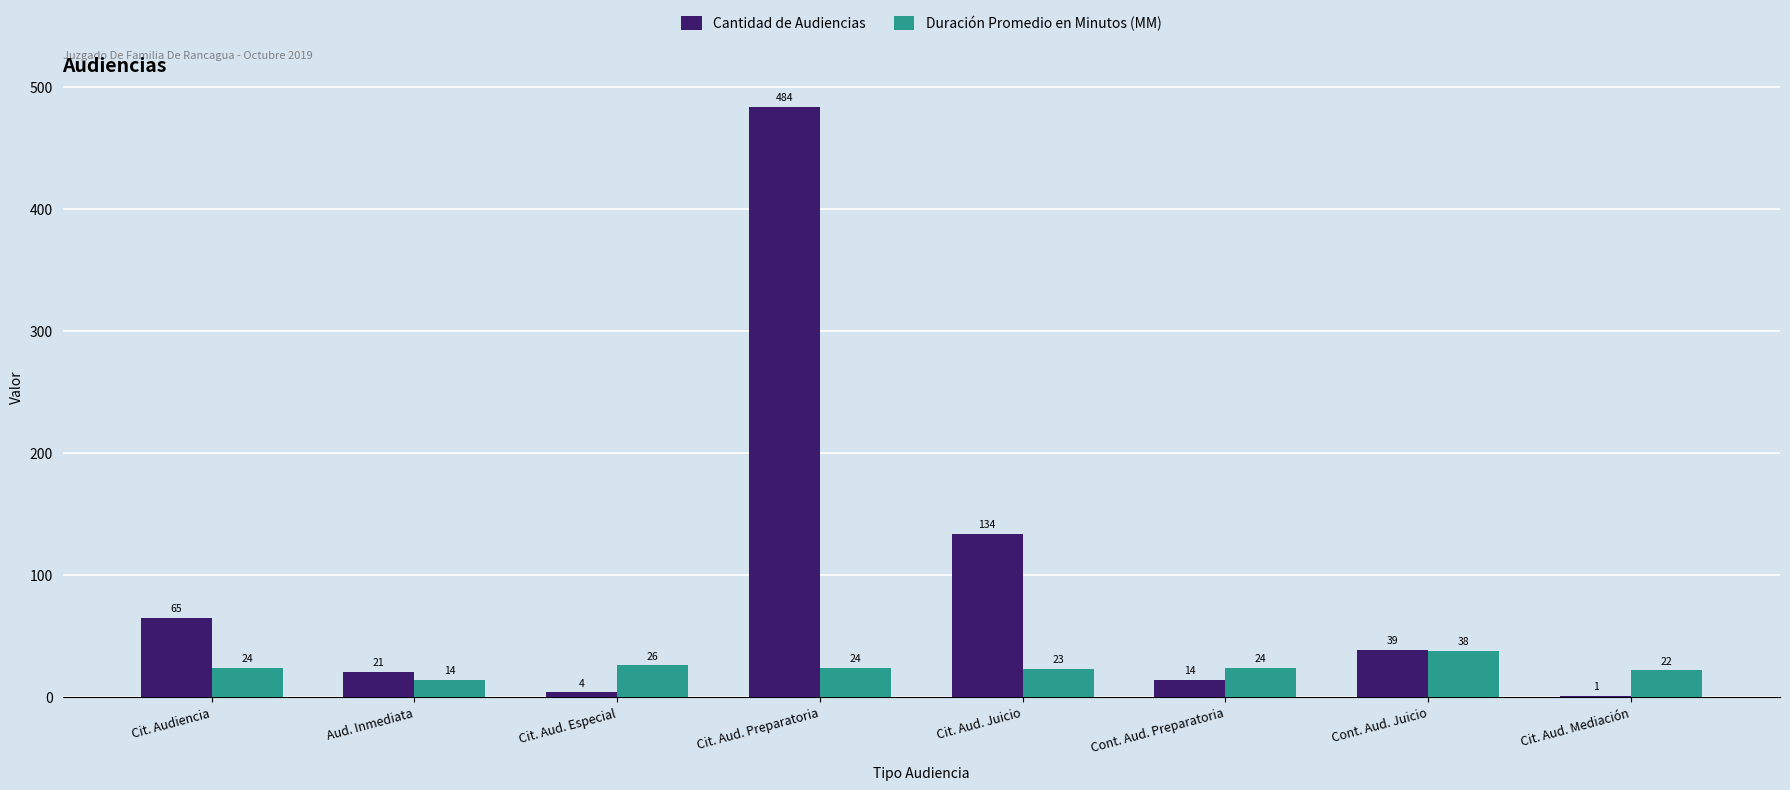

Which series changed the most between Aud. Inmediata and Cit. Aud. Mediación?

Cantidad de Audiencias